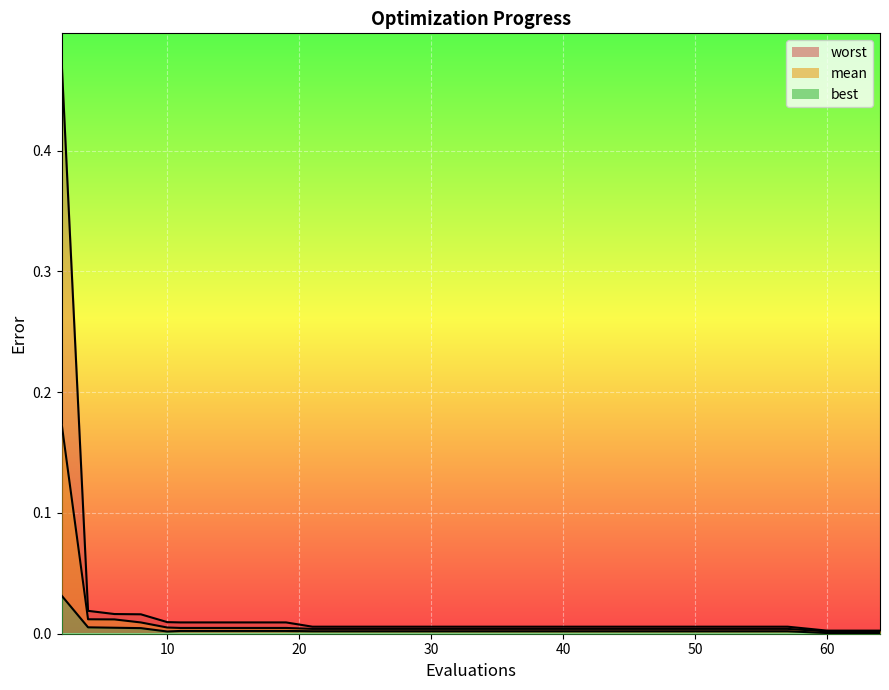

Which series has the widest spread of values?

worst